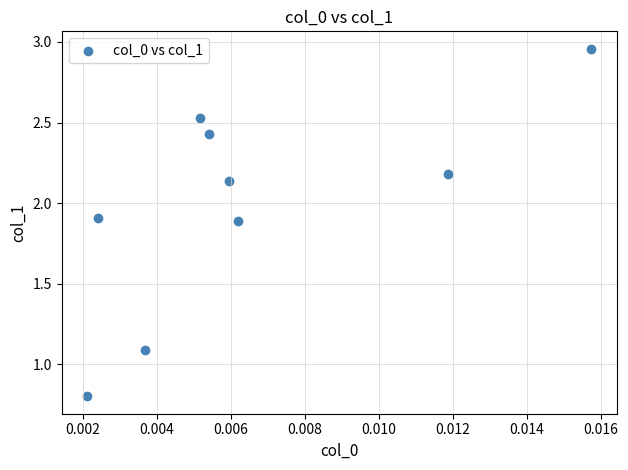

What Y value in the scatter plot is closest to 1?

1.1